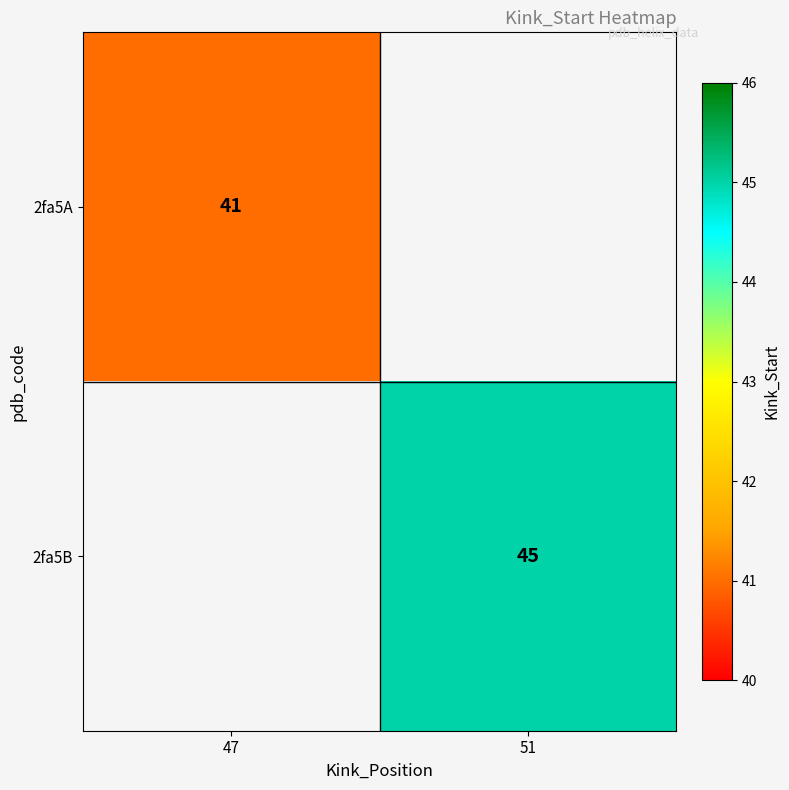

Is the value of 2fa5A at 47 greater than the value of 2fa5B at 51?

No